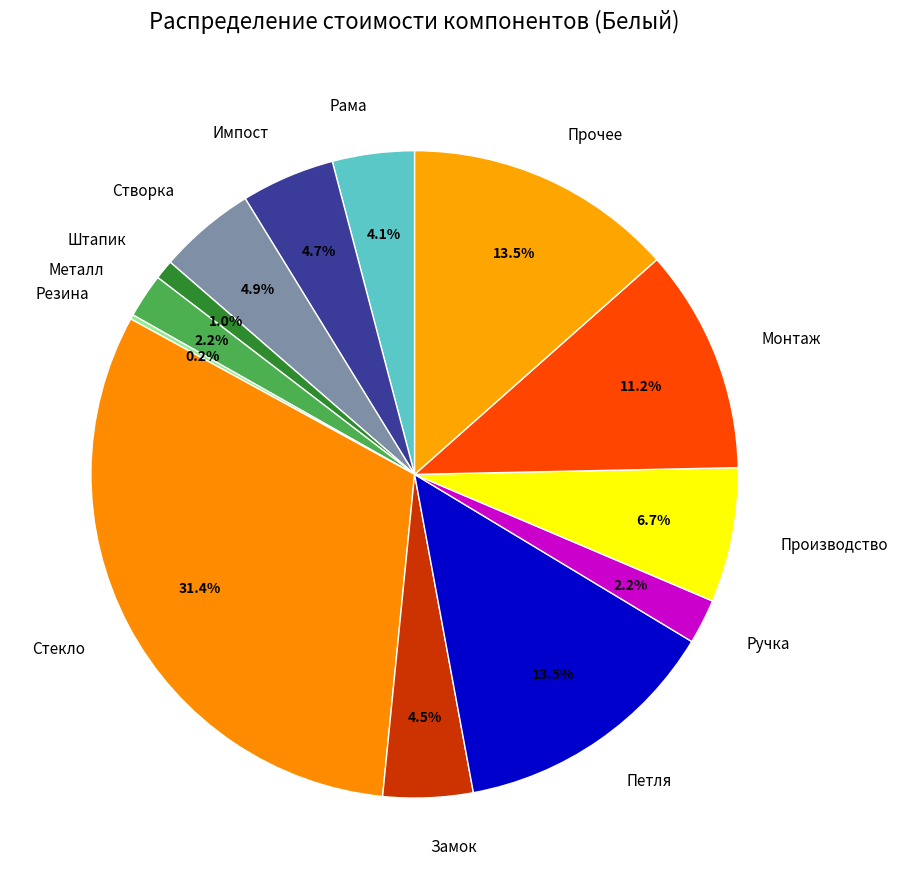

To the nearest percent, what percentage of the pie is Металл?

2%